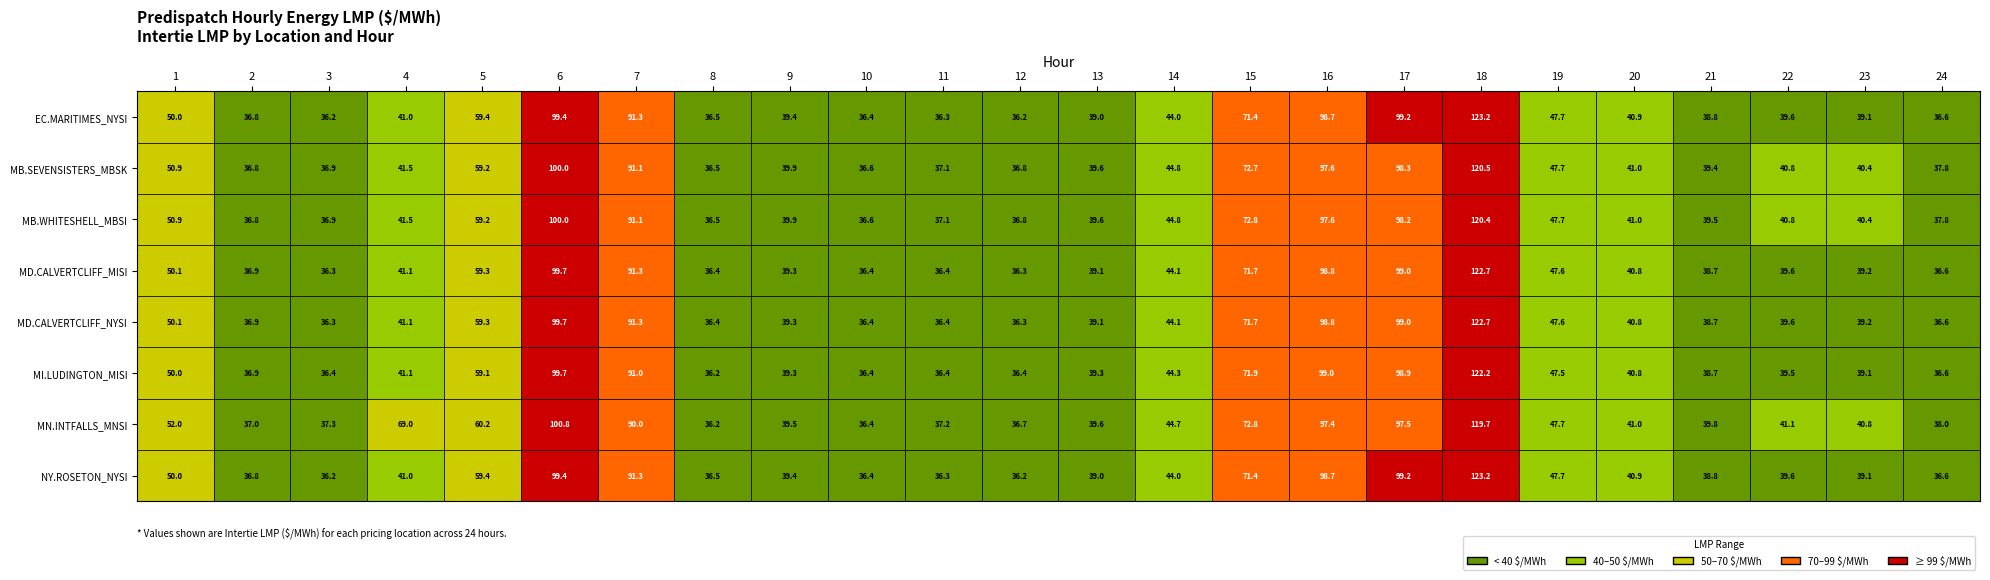

List the series in order of their peak value, highest first.

EC.MARITIMES_NYSI:LMP, NY.ROSETON_NYSI:LMP, MD.CALVERTCLIFF_MISI:LMP, MD.CALVERTCLIFF_NYSI:LMP, MI.LUDINGTON_MISI:LMP, MB.SEVENSISTERS_MBSK:LMP, MB.WHITESHELL_MBSI:LMP, MN.INTFALLS_MNSI:LMP